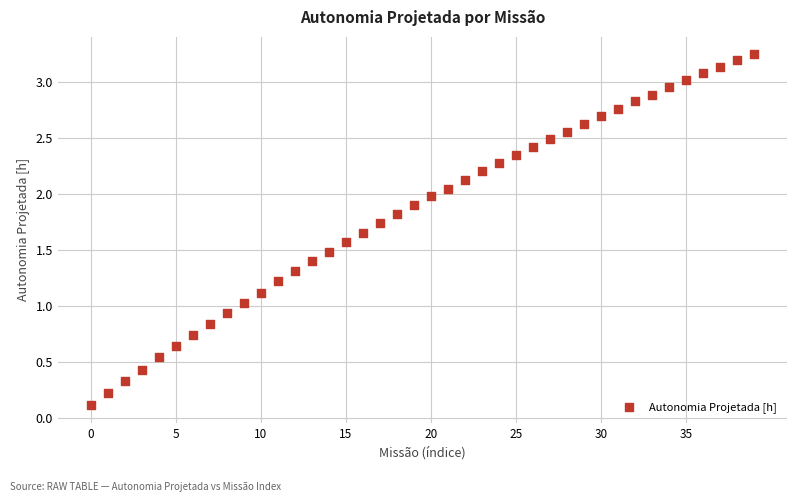

How many data points are displayed?

40